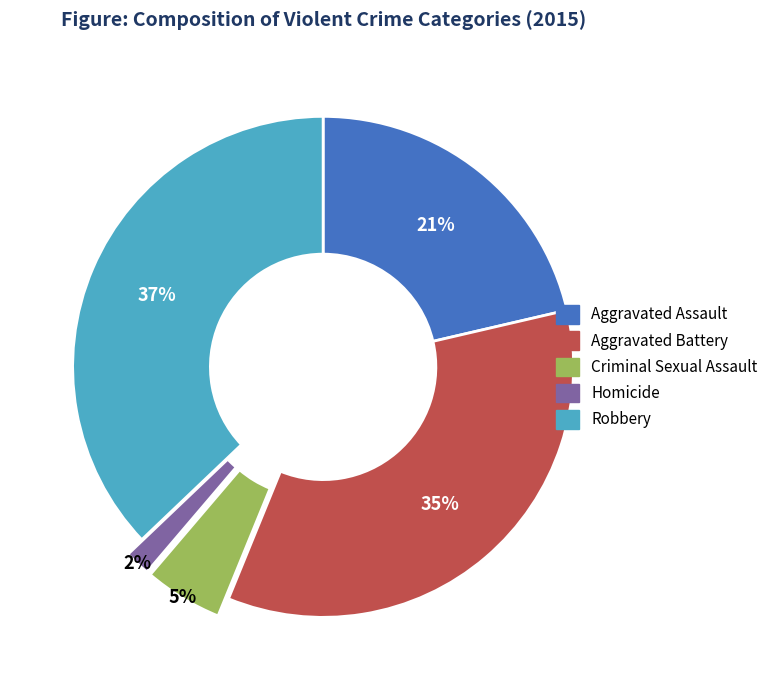

Is the sum of Criminal Sexual Assault and Aggravated Assault greater than half?

No